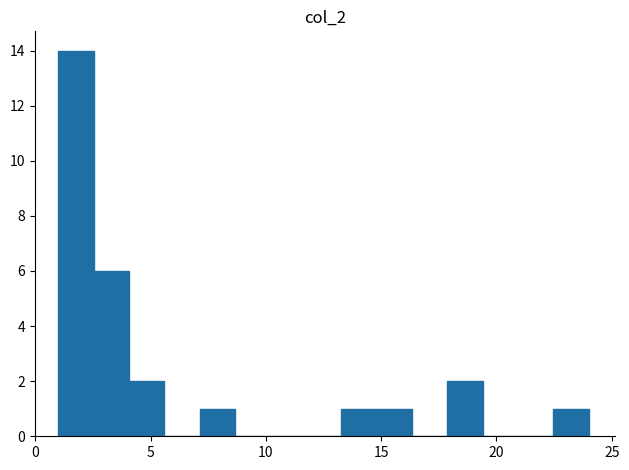

Read against the x-axis, roughly where is the centre of the tallest bar?

2.0